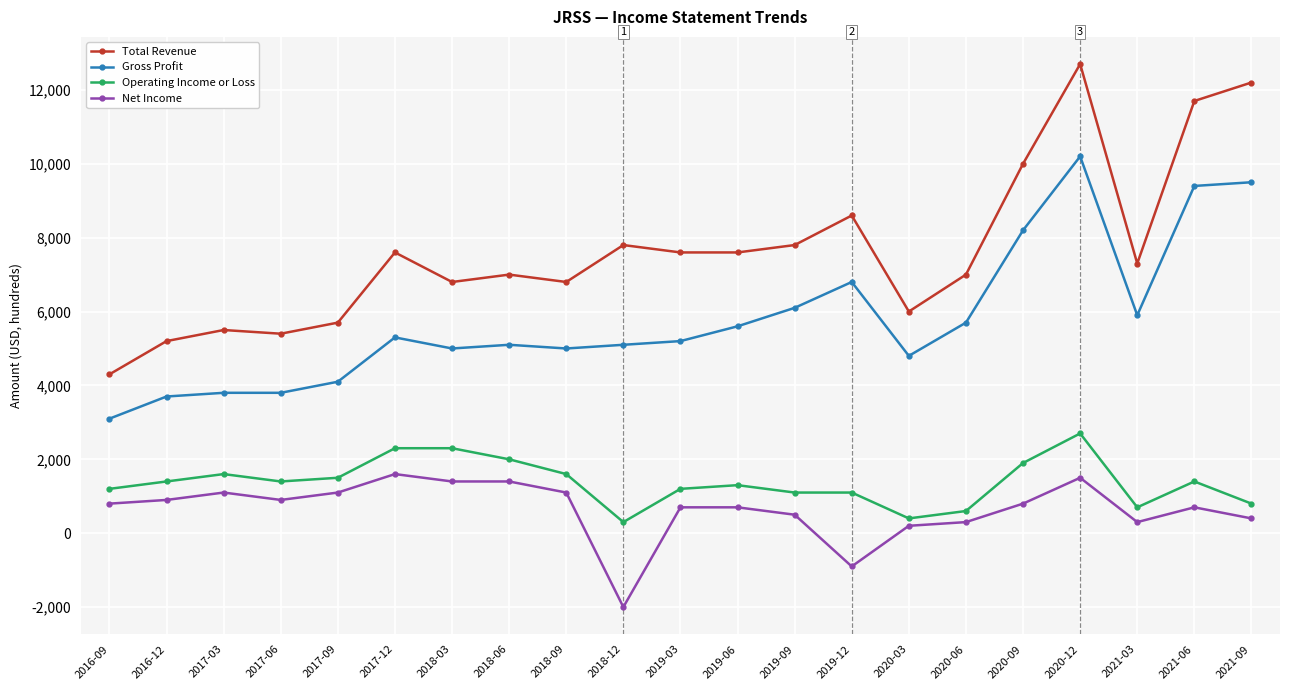

What is the difference between the maximum and minimum values in the Gross Profit series?

7100